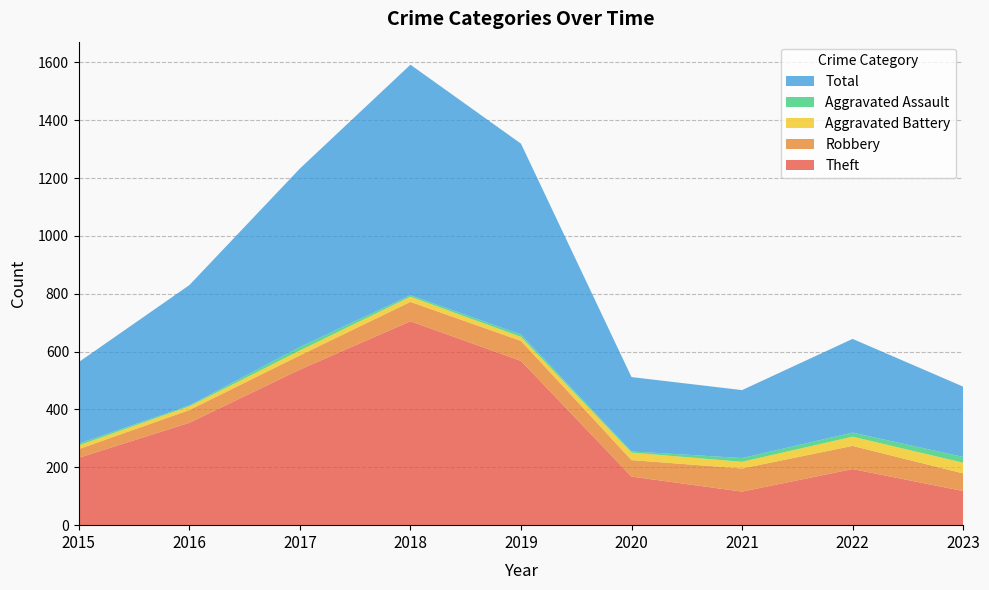

Reading left to right, extract all data points from this chart.

Theft: 233	354	538	705	568	168	116	194	118
Robbery: 30	44	49	67	69	57	80	80	61
Aggravated Battery: 13	13	17	18	14	26	23	32	37
Aggravated Assault: 6	3	12	5	8	4	13	14	20
Total: 282	416	617	797	660	257	235	324	243